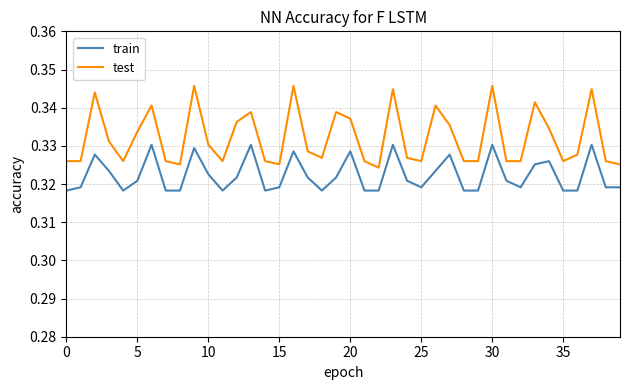

Which series has the largest total across all categories?

test